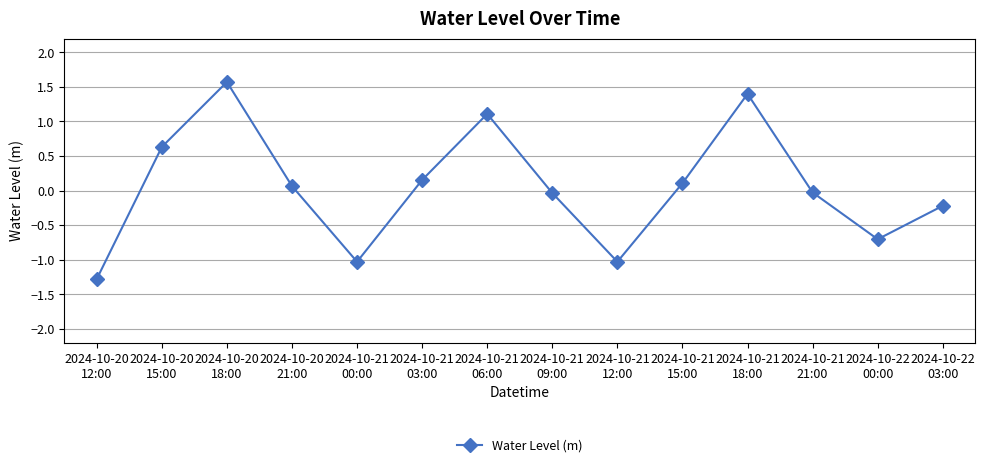

True or false: there are more than 1 points higher than both neighbors.

True